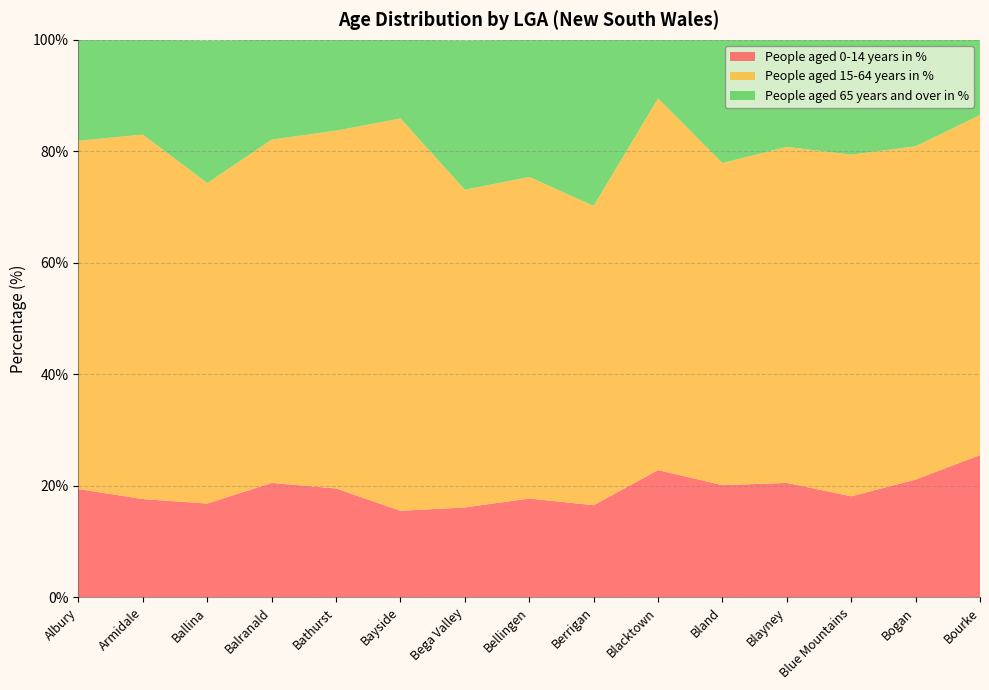

Reading left to right, list all the values displayed in this chart.

People aged 0-14 years in %: Albury=19.4	Armidale=17.6	Ballina=16.8	Balranald=20.5	Bathurst=19.5	Bayside=15.5	Bega Valley=16.1	Bellingen=17.7	Berrigan=16.5	Blacktown=22.8	Bland=20.1	Blayney=20.5	Blue Mountains=18.1	Bogan=21.1	Bourke=25.5
People aged 15-64 years in %: Albury=62.5	Armidale=65.4	Ballina=57.5	Balranald=61.6	Bathurst=64.2	Bayside=70.4	Bega Valley=57.0	Bellingen=57.7	Berrigan=53.7	Blacktown=66.7	Bland=57.8	Blayney=60.3	Blue Mountains=61.3	Bogan=59.8	Bourke=61.0
People aged 65 years and over in %: Albury=18.1	Armidale=17.0	Ballina=25.6	Balranald=17.9	Bathurst=16.3	Bayside=14.1	Bega Valley=26.8	Bellingen=24.6	Berrigan=29.8	Blacktown=10.5	Bland=22.1	Blayney=19.2	Blue Mountains=20.6	Bogan=19.1	Bourke=13.5